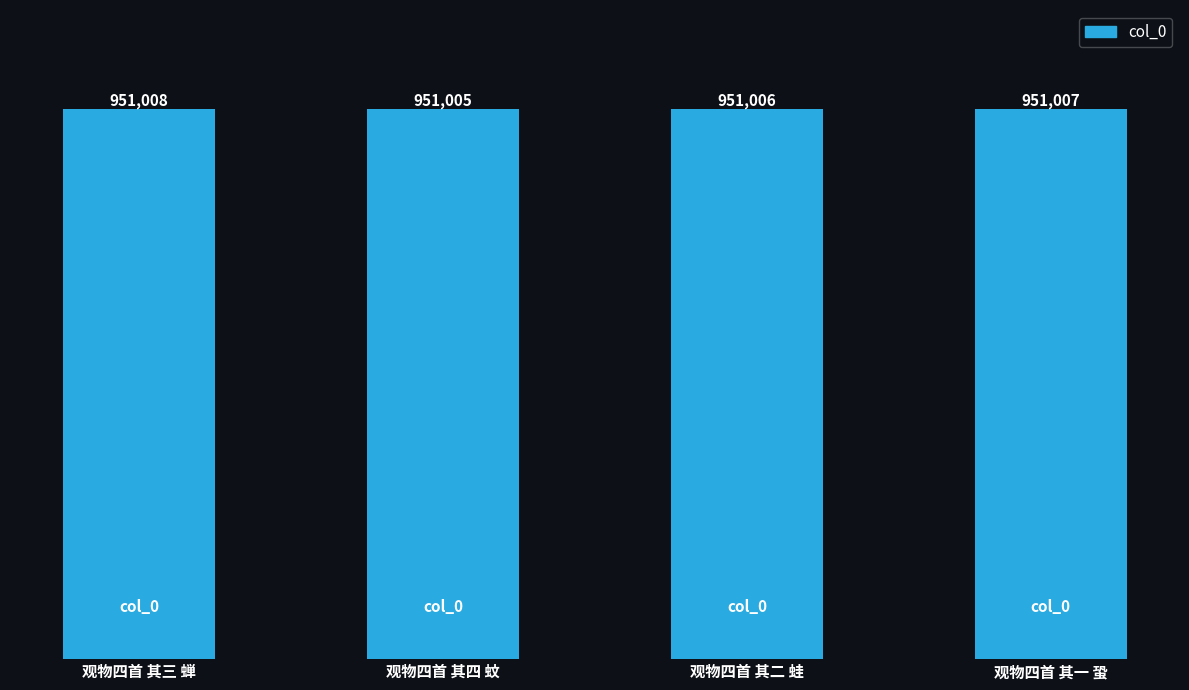

What is the sum of the values at 观物四首 其二 蛙 and 观物四首 其三 蝉?

1902014